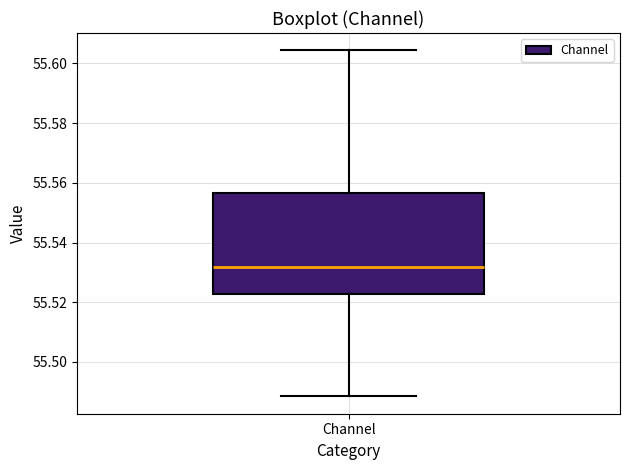

Transcribe this box plot: give where the median line is, the range the box spans, and where the two whiskers end, as read against the y-axis. The values are not printed on the chart, so give them approximately, as read against the axis.

median 55.532, box 55.522 to 55.556, whiskers 55.488 to 55.604